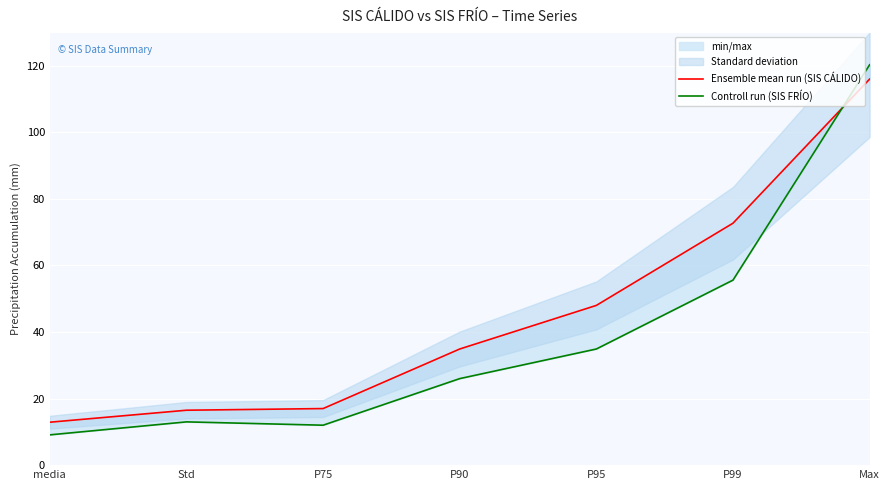

Reading left to right, transcribe all the data shown in this chart.

Ensemble mean run (SIS CÁLIDO): media=12.9	Std=16.5	P75=17.0	P90=34.9	P95=48.0	P99=72.7	Max=116.0
Controll run (SIS FRÍO): media=9.1	Std=13.0	P75=12.0	P90=26.0	P95=34.9	P99=55.6	Max=120.3